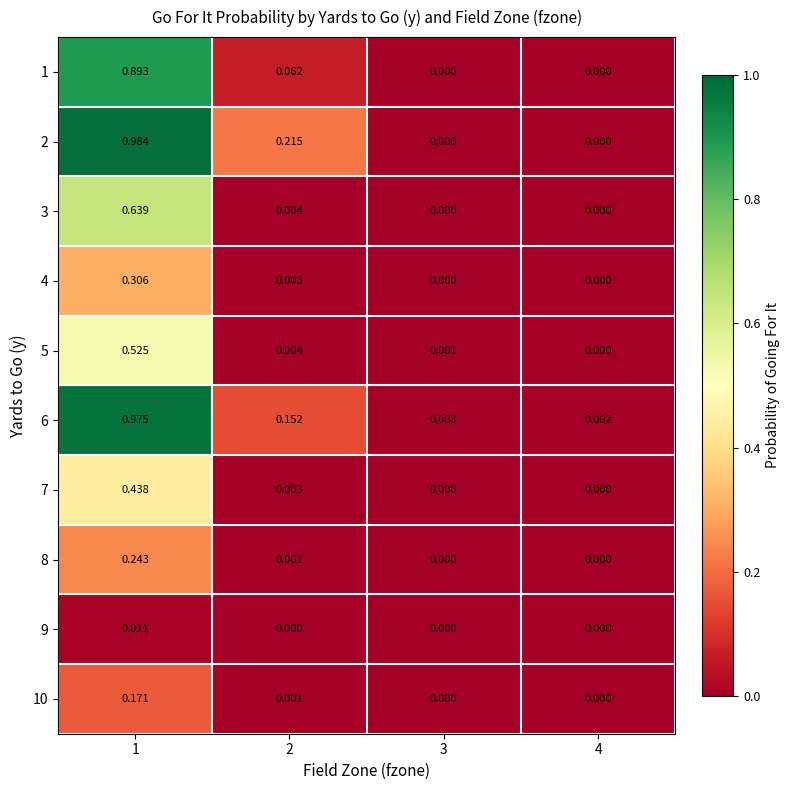

Which series has the widest spread of values?

2